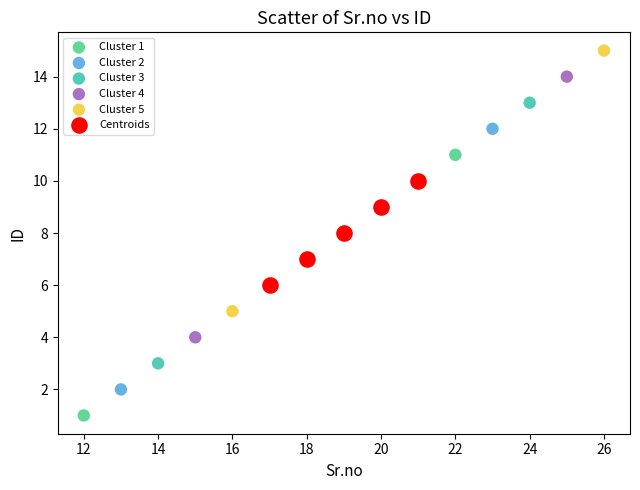

What are all the series names shown in the legend?

Cluster 1, Cluster 2, Cluster 3, Cluster 4, Cluster 5, Centroids